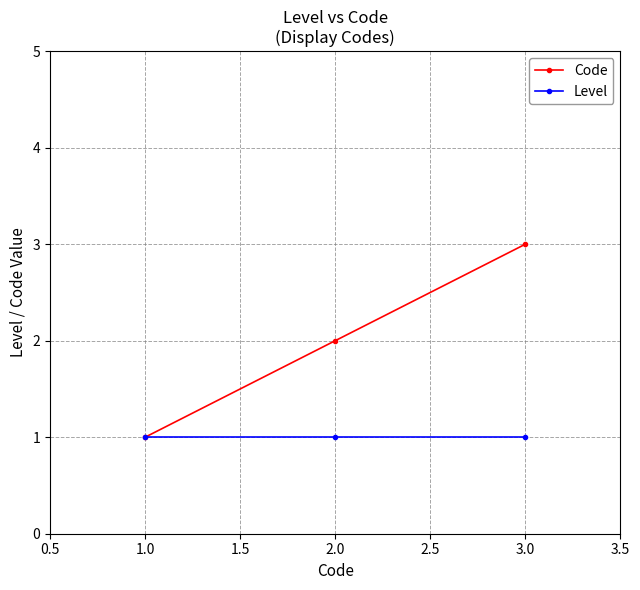

What is the difference between the second highest and minimum values in the Code series?

1